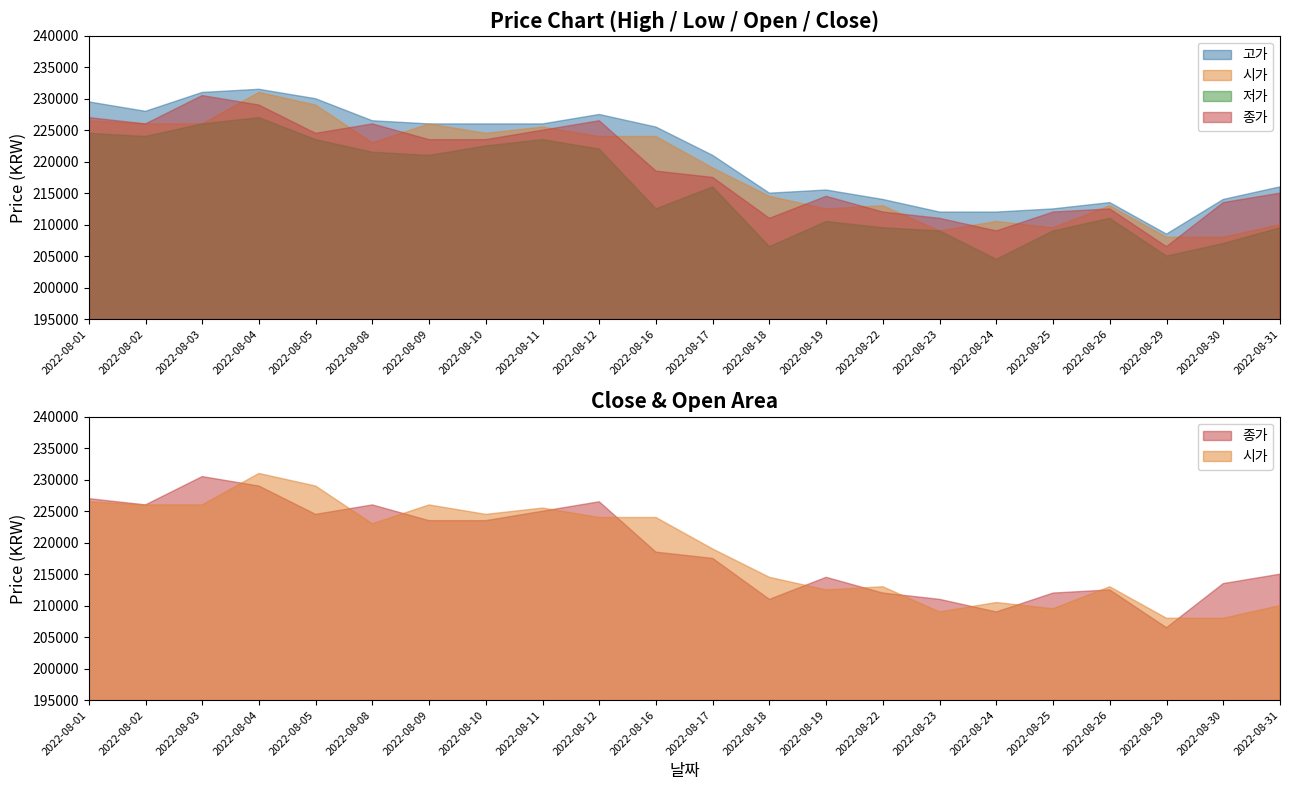

Between 2022-08-17 and 2022-08-19, which series saw the biggest shift?

시가